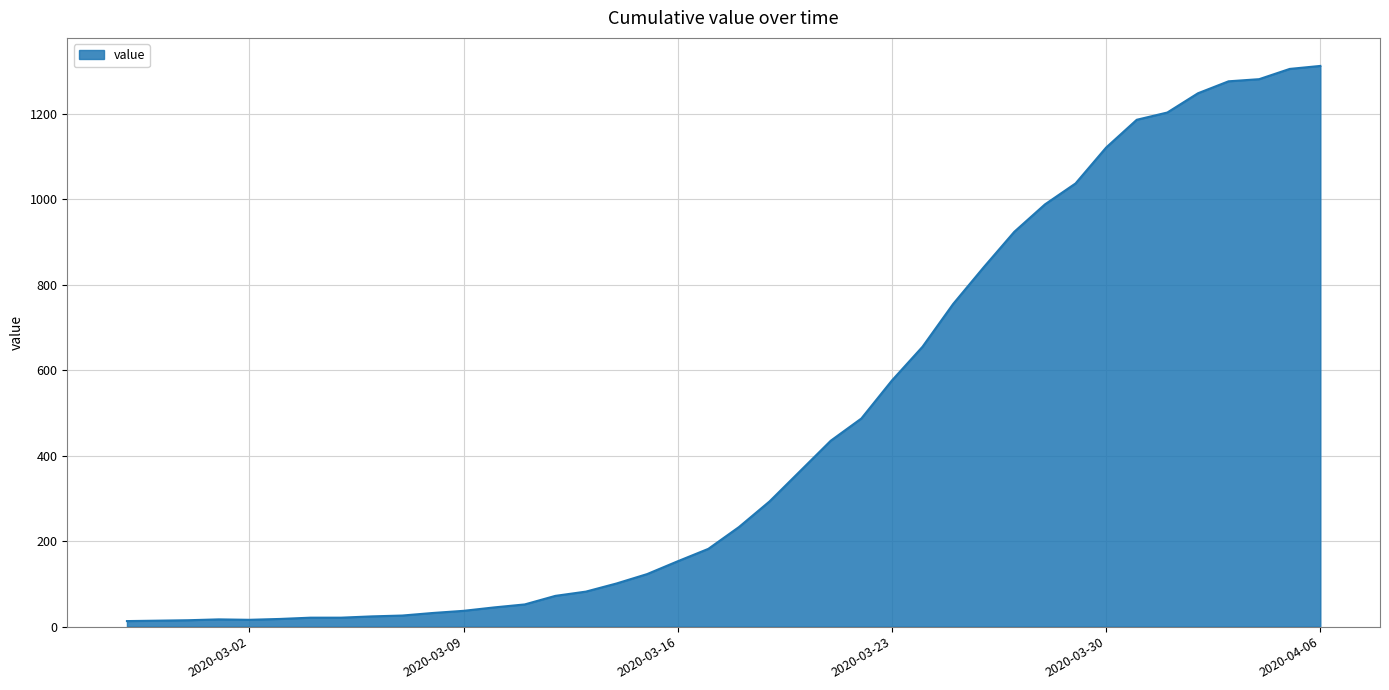

What is the maximum value shown in the chart?

1312